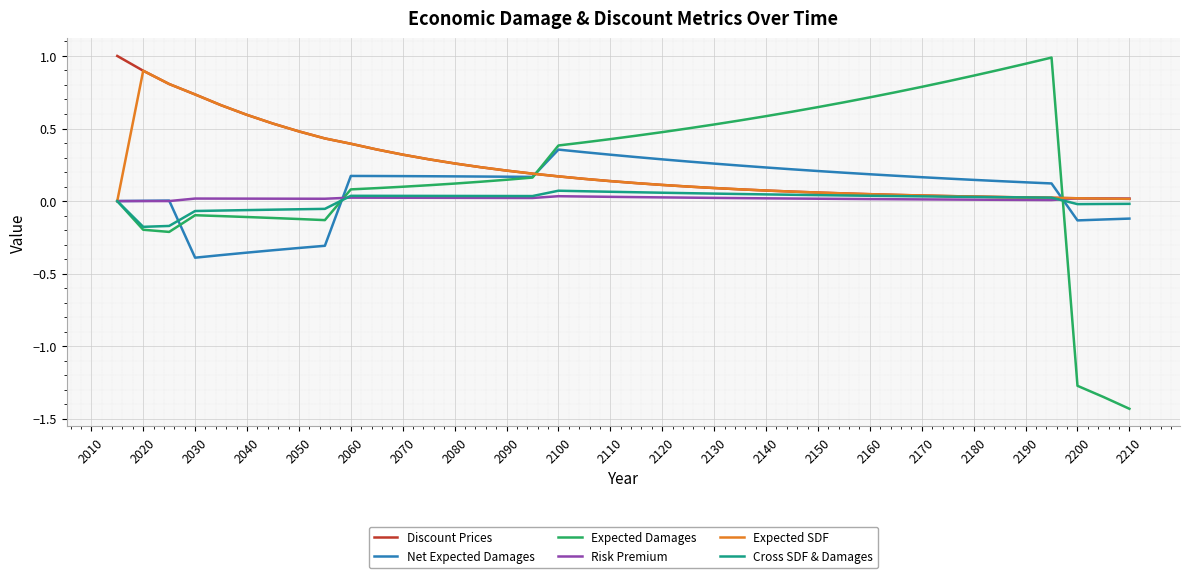

How many lines are shown in the chart?

6